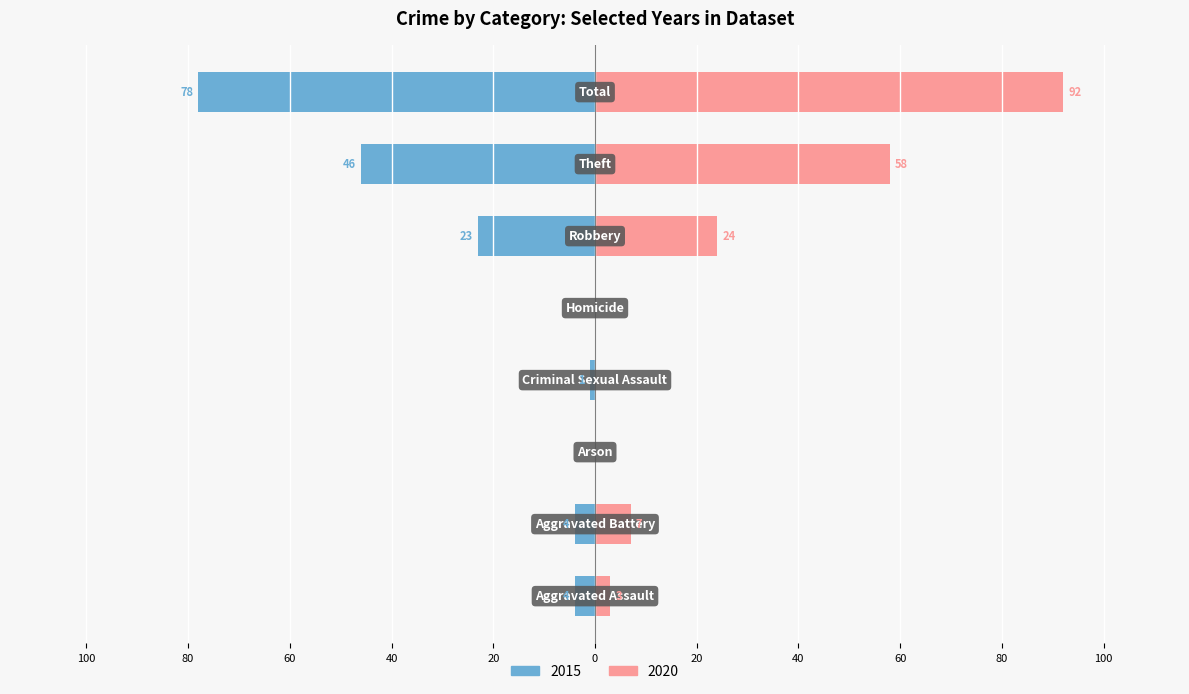

How many groups of bars are there?

8